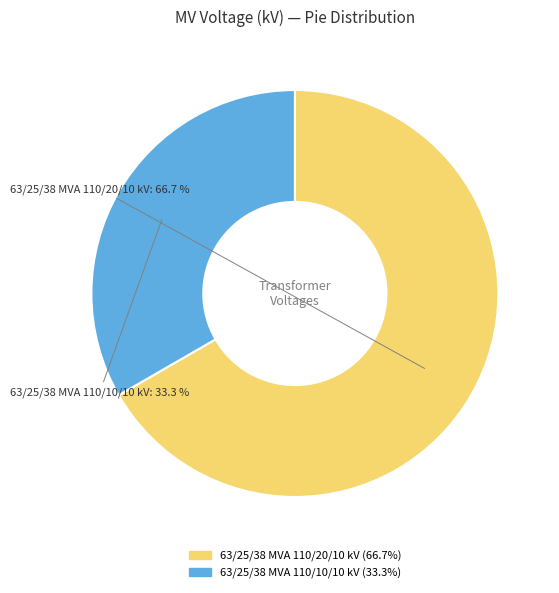

Is it true that 63/25/38 MVA 110/20/10 kV is 77% of the pie?

False